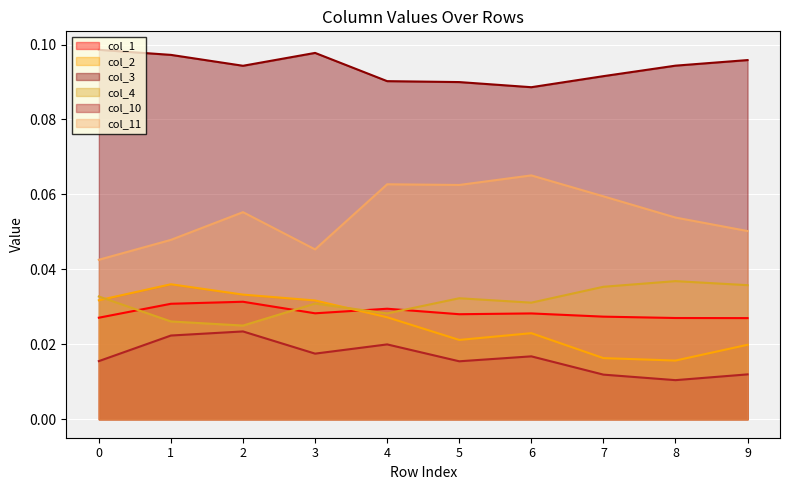

True or false: col_2 and col_10 cross at least once.

False